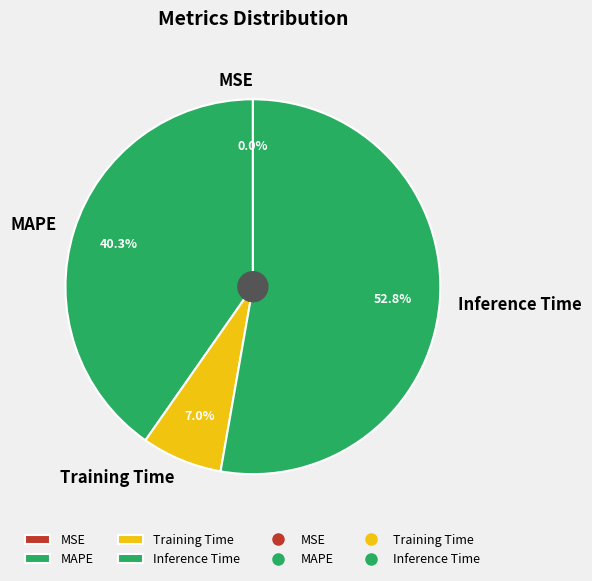

What is the total percentage of Inference Time and MAPE?

93.0%